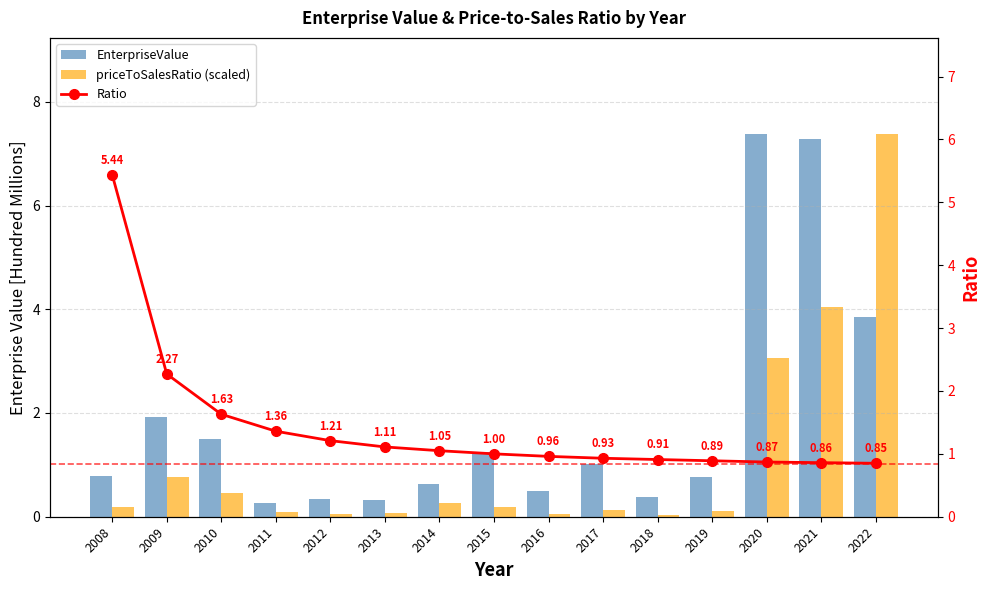

What is the sum of the priceToSalesRatio (scaled) values at 2013 and 2012?

0.1